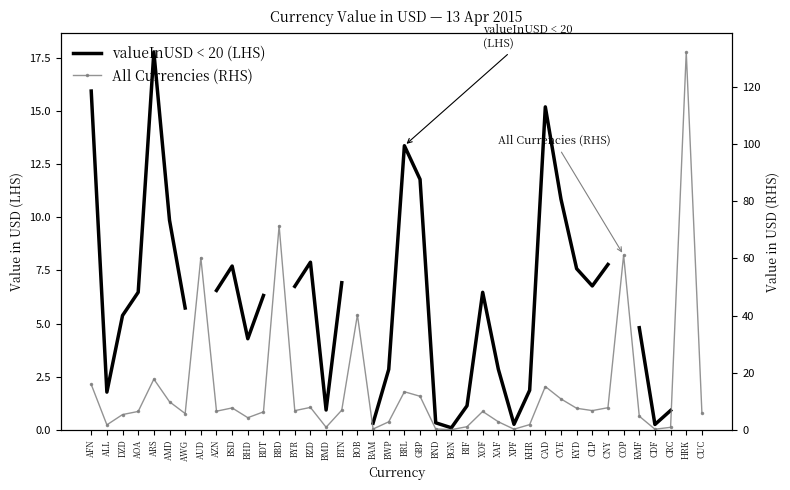

What position from the left is AOA?

4